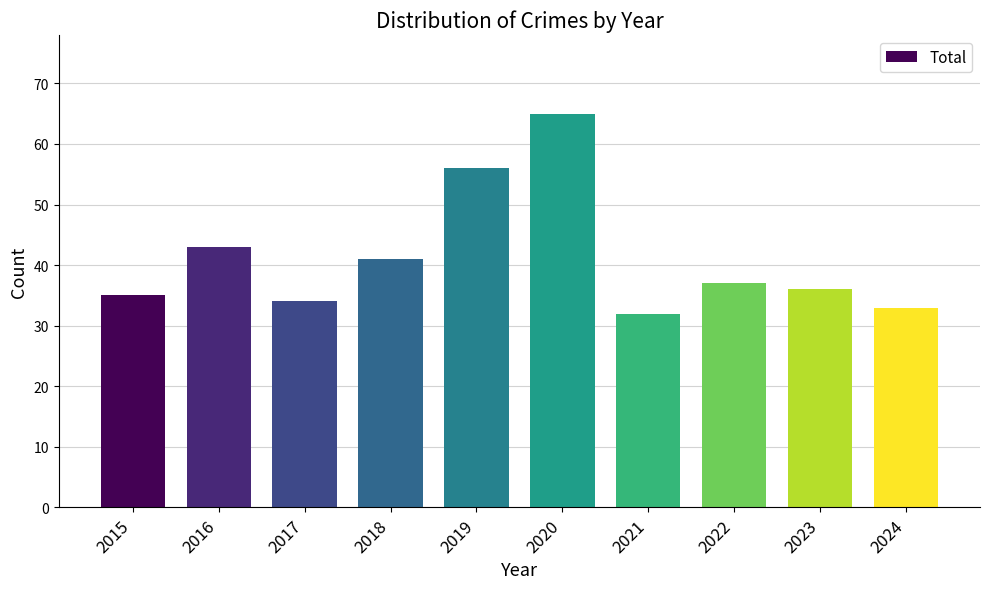

Reading left to right, what are all the values shown in this chart?

35	43	34	41	56	65	32	37	36	33